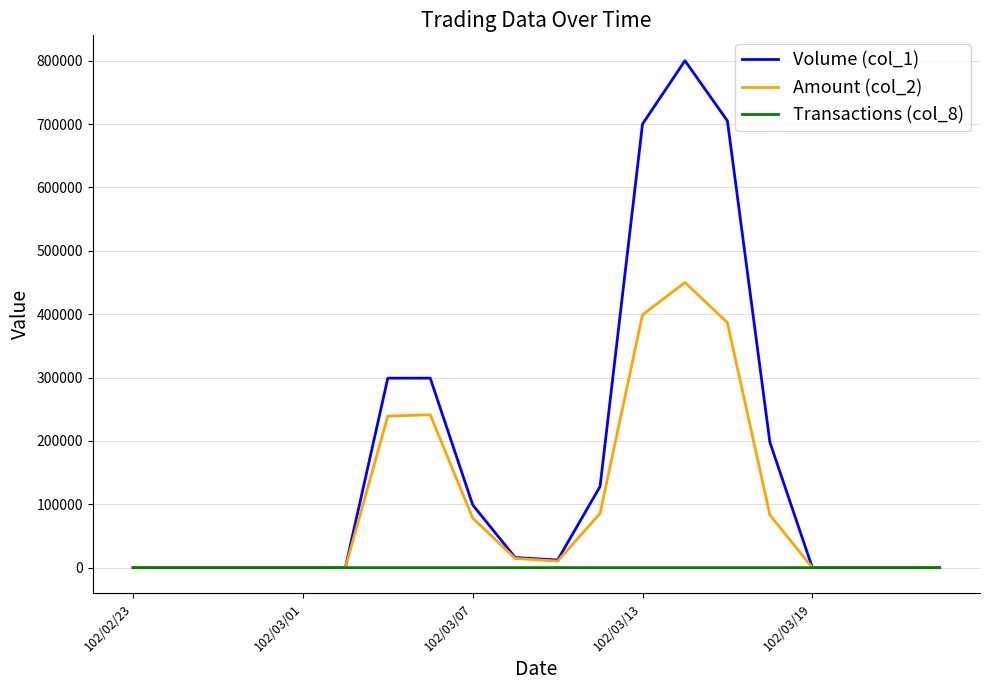

What is the maximum value shown in the chart?

800000